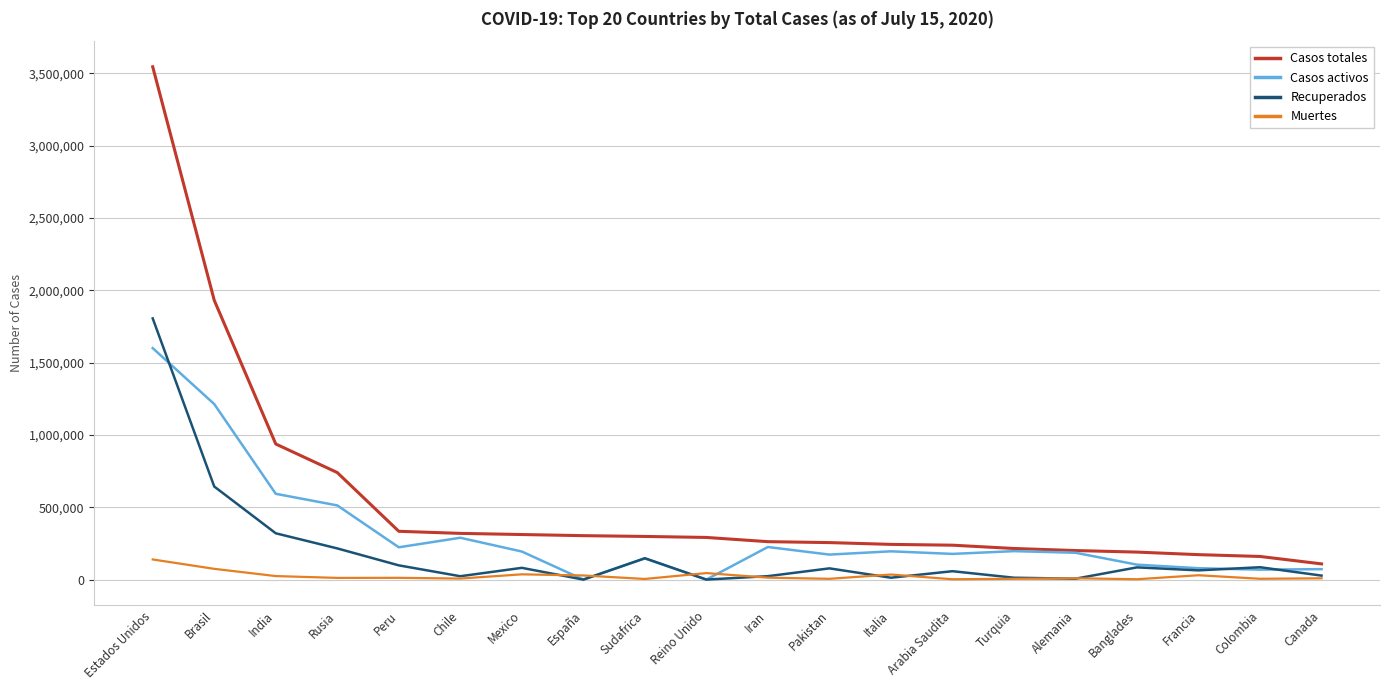

True or false: Muertes and Casos totales intersect in this chart.

False